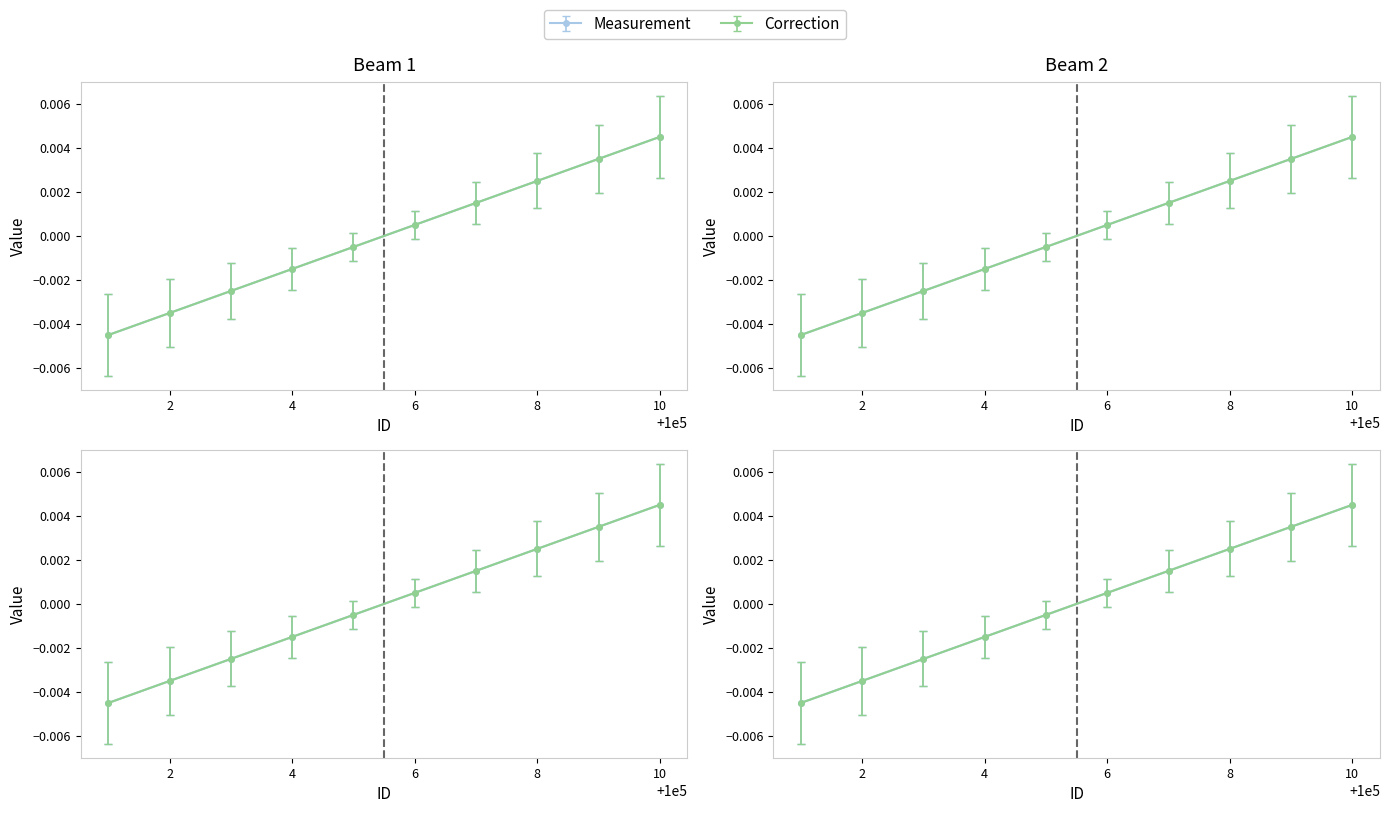

The value of MaxExp at 100005 is -0.0. True or false?

True